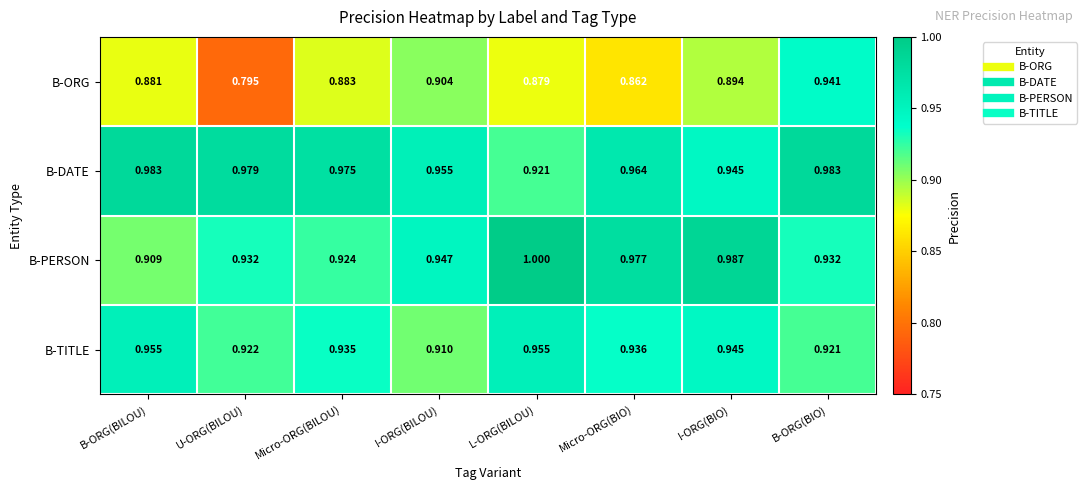

Rank the series at B-ORG(BILOU) from highest to lowest value.

B-DATE, B-TITLE, B-PERSON, B-ORG